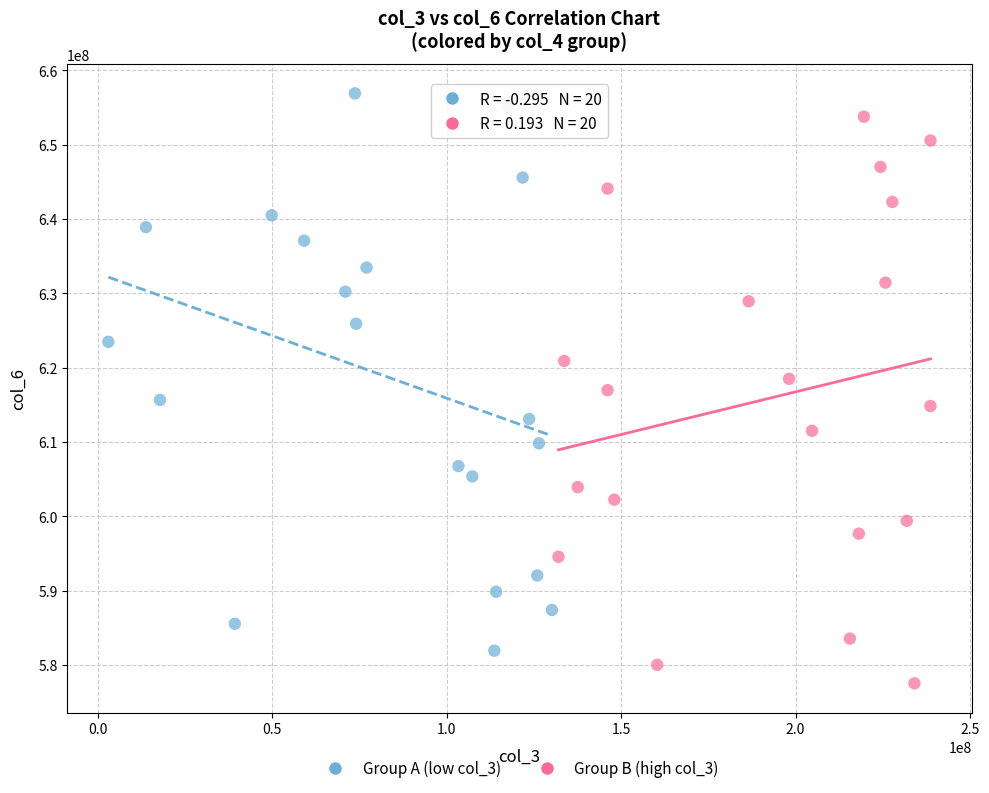

Which series has the widest spread of Y values?

Group B (high col_3)